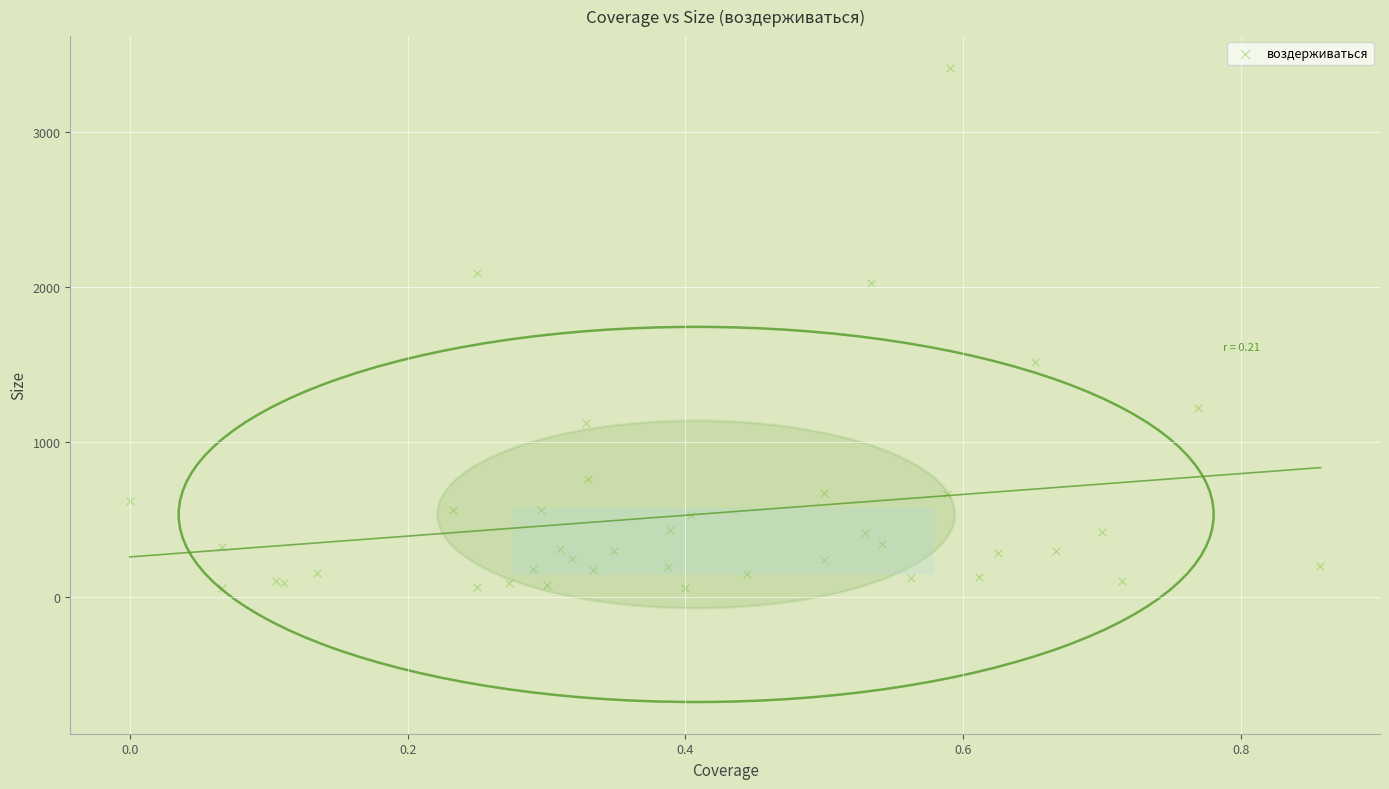

What Y value in the scatter plot is closest to 1737?

1519